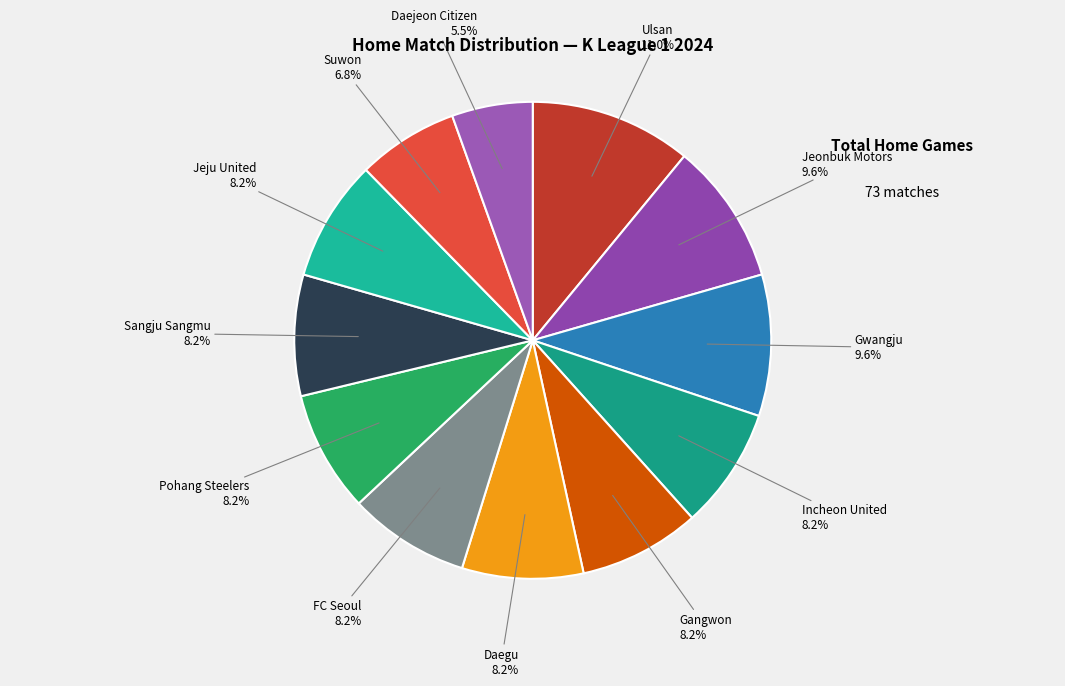

Count the number of slices in the pie.

12